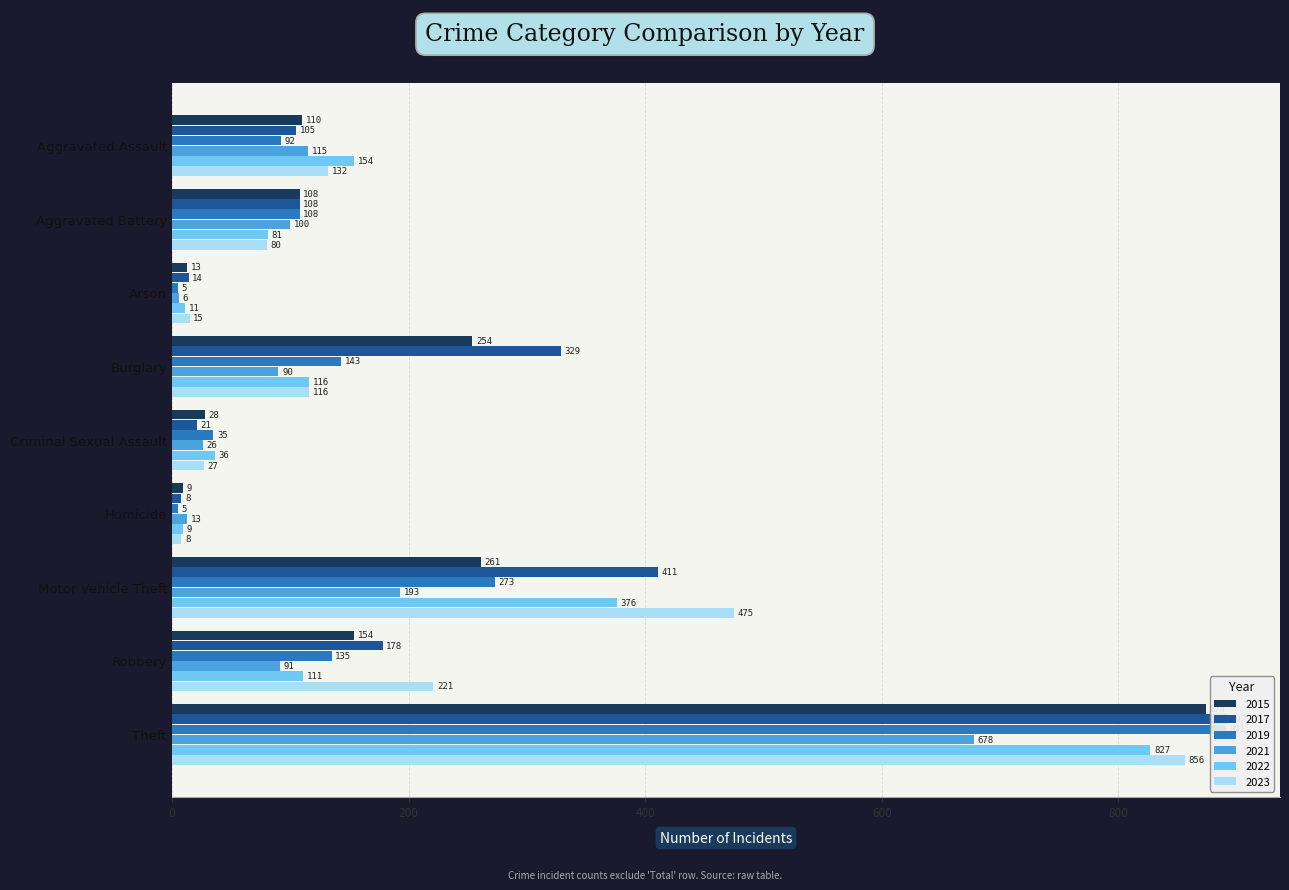

What is the average value of the 2021 series?

146